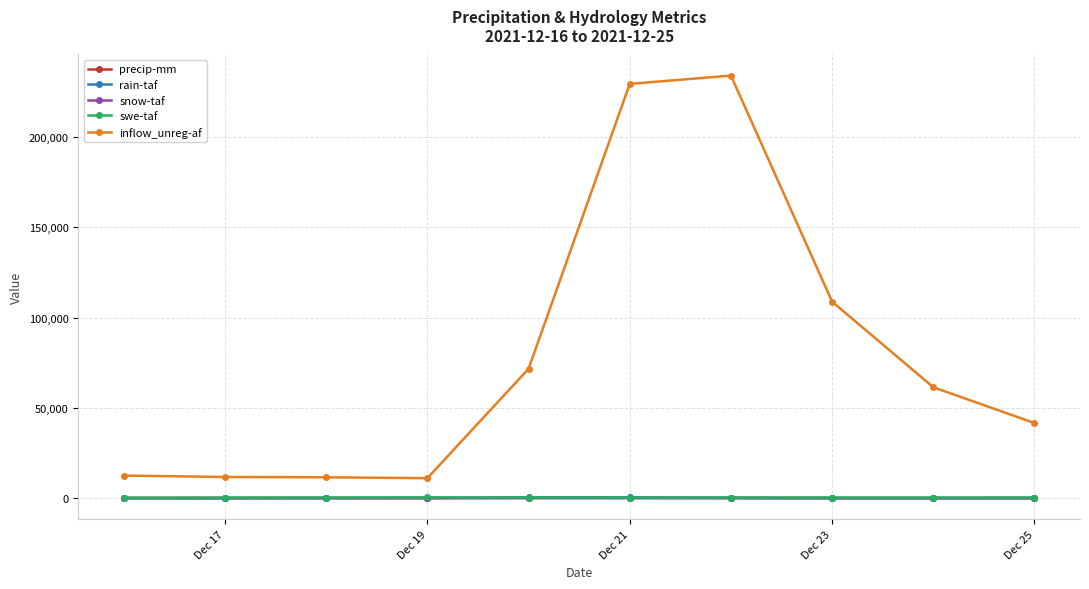

Which series has the widest spread of values?

inflow_unreg-af